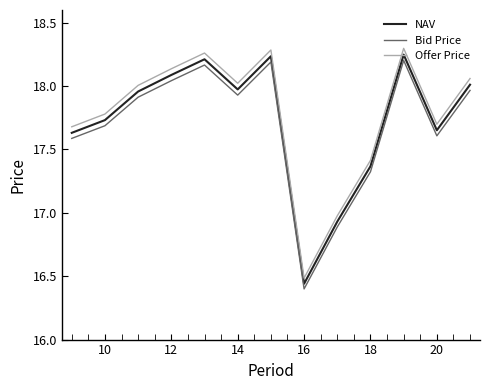

What is the difference between the maximum and minimum values in the Offer Price series?

1.8